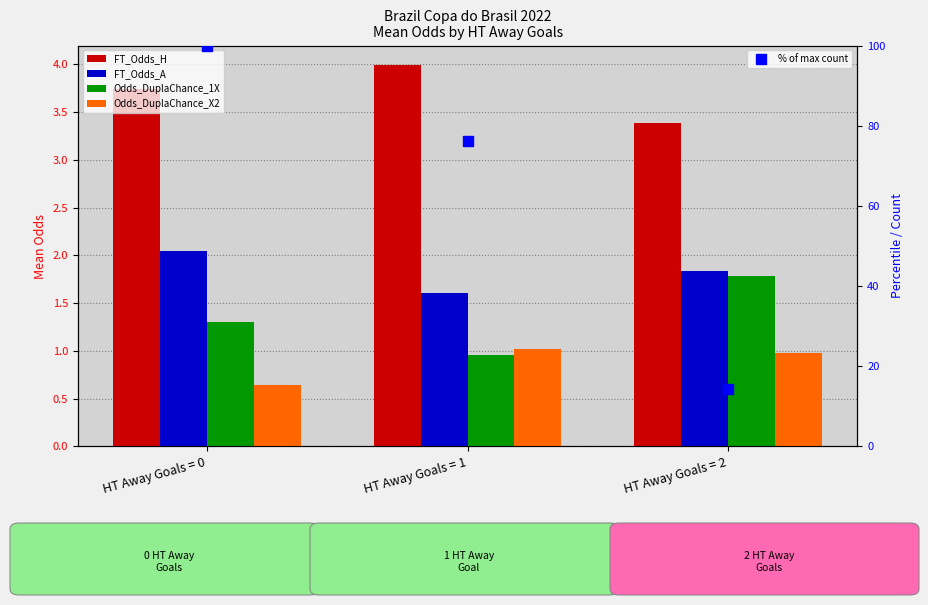

Which has a higher value, HT Away Goals = 1 or HT Away Goals = 2?

HT Away Goals = 1